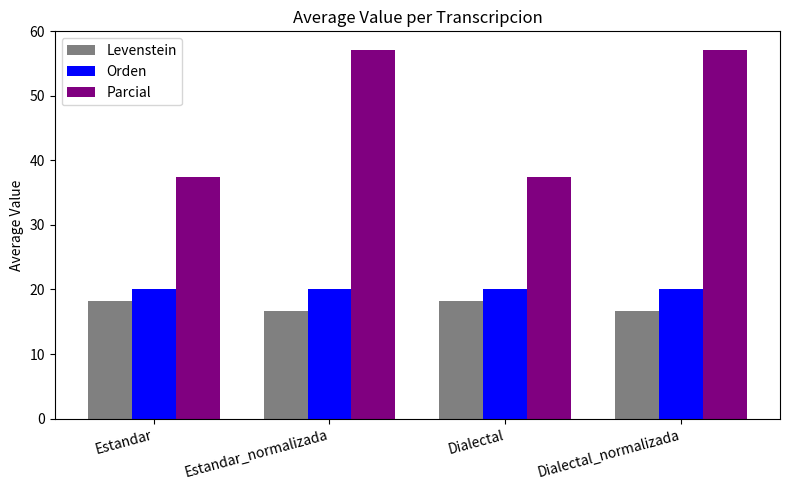

Is it true that Levenstein equals 22.6 at Estandar_normalizada?

False